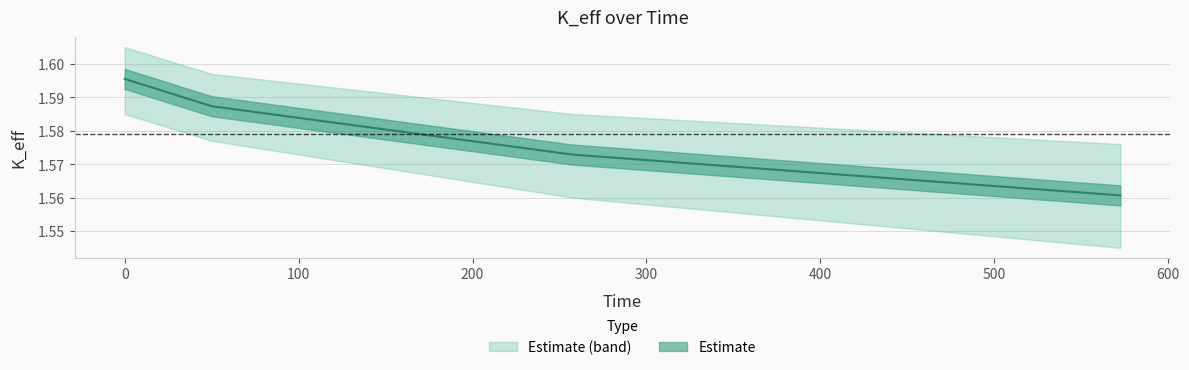

Reading left to right, list all the values displayed in this chart.

1.6	1.6	1.6	1.6